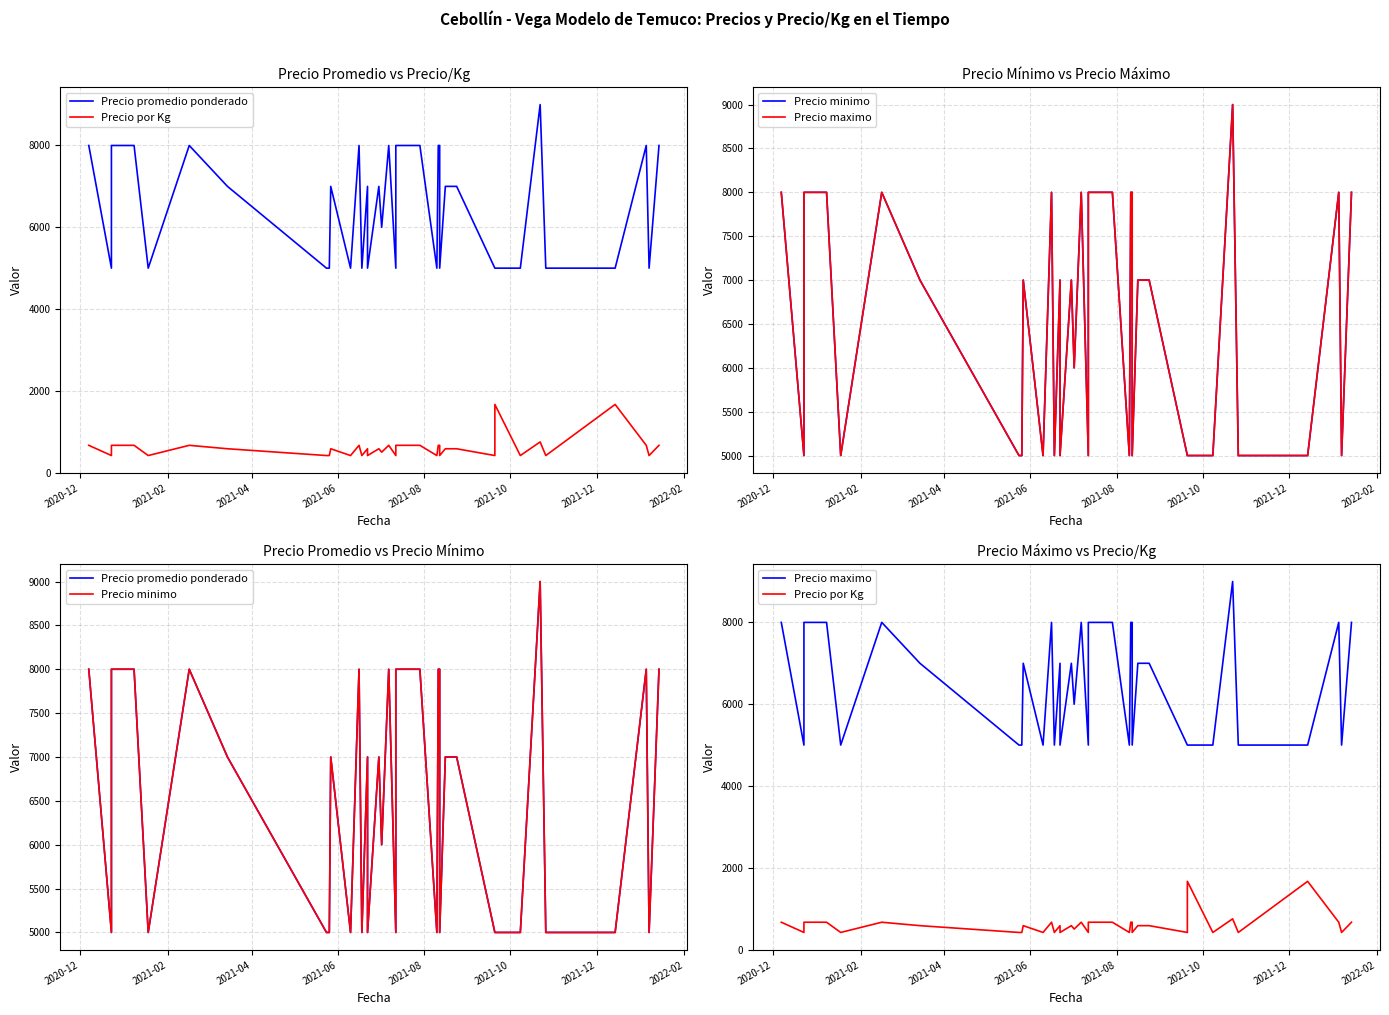

The Precio minimo series shows 1650 at 12. True or false?

False